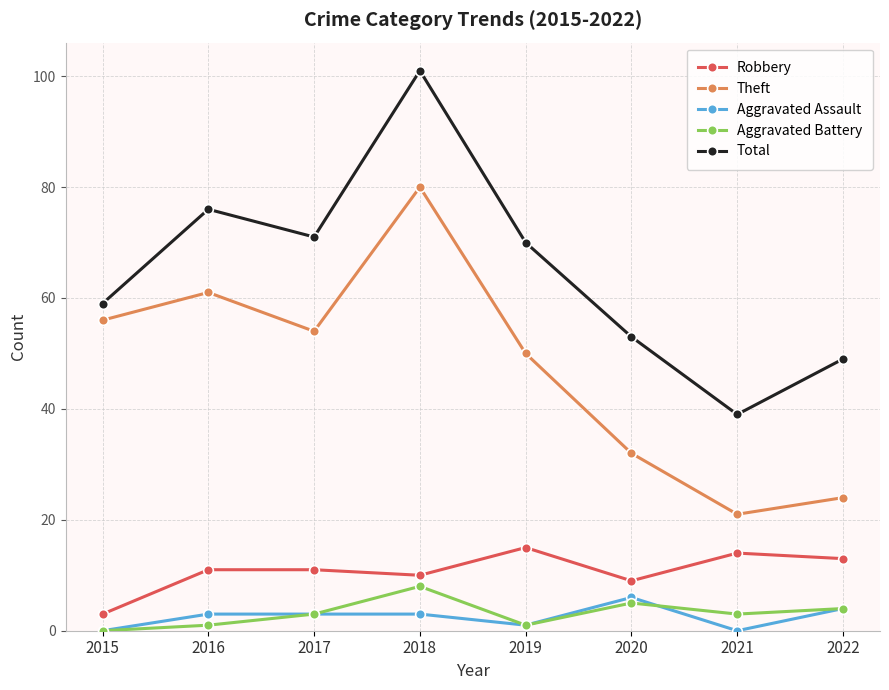

What is the value of the Robbery point at the 6th from the left?

9